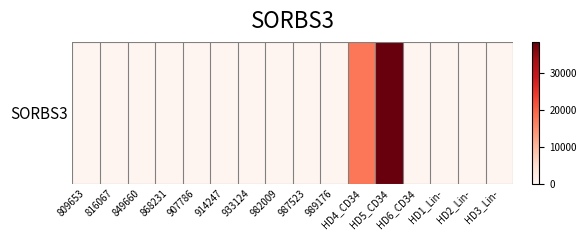

What is the average value?

3521